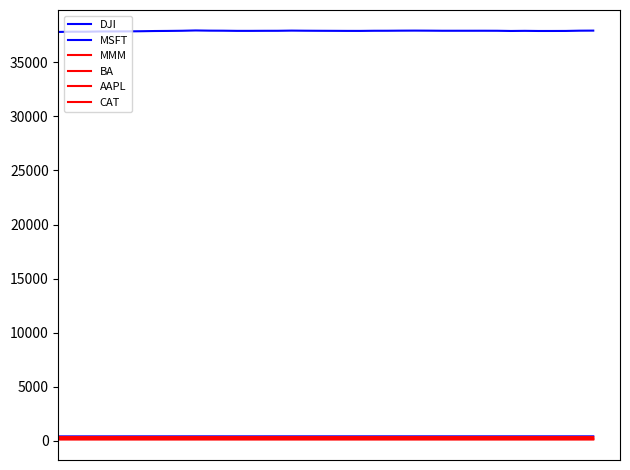

In MSFT, how many points are lower than both neighbors (excluding endpoints)?

10